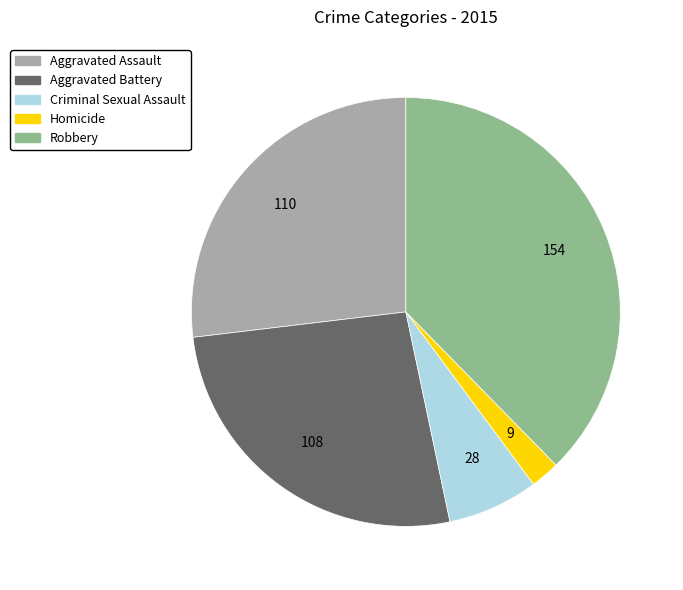

Which category has the biggest portion of the pie?

Robbery